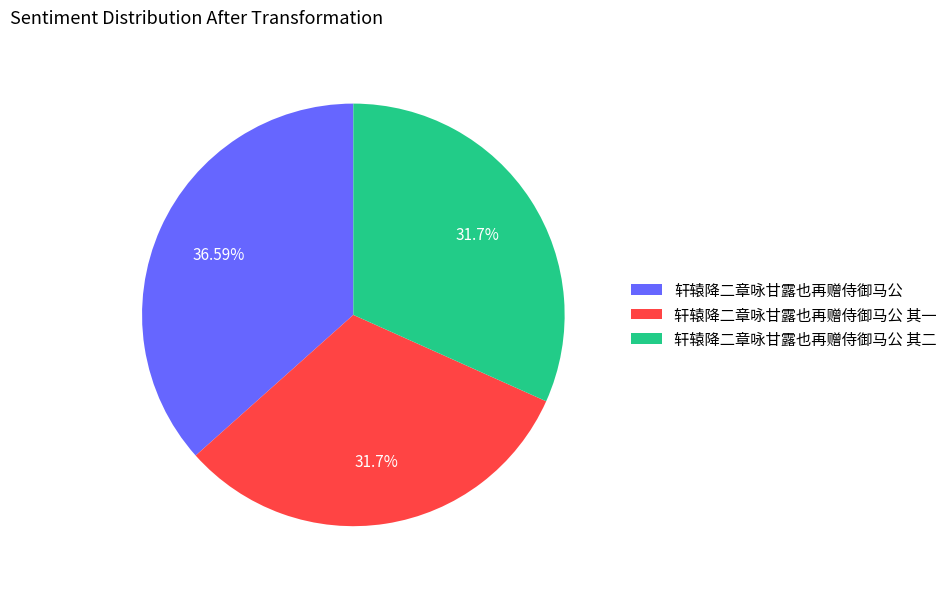

What is the total percentage of 轩辕降二章咏甘露也再赠侍御马公 其二 and 轩辕降二章咏甘露也再赠侍御马公 其一?

63.4%